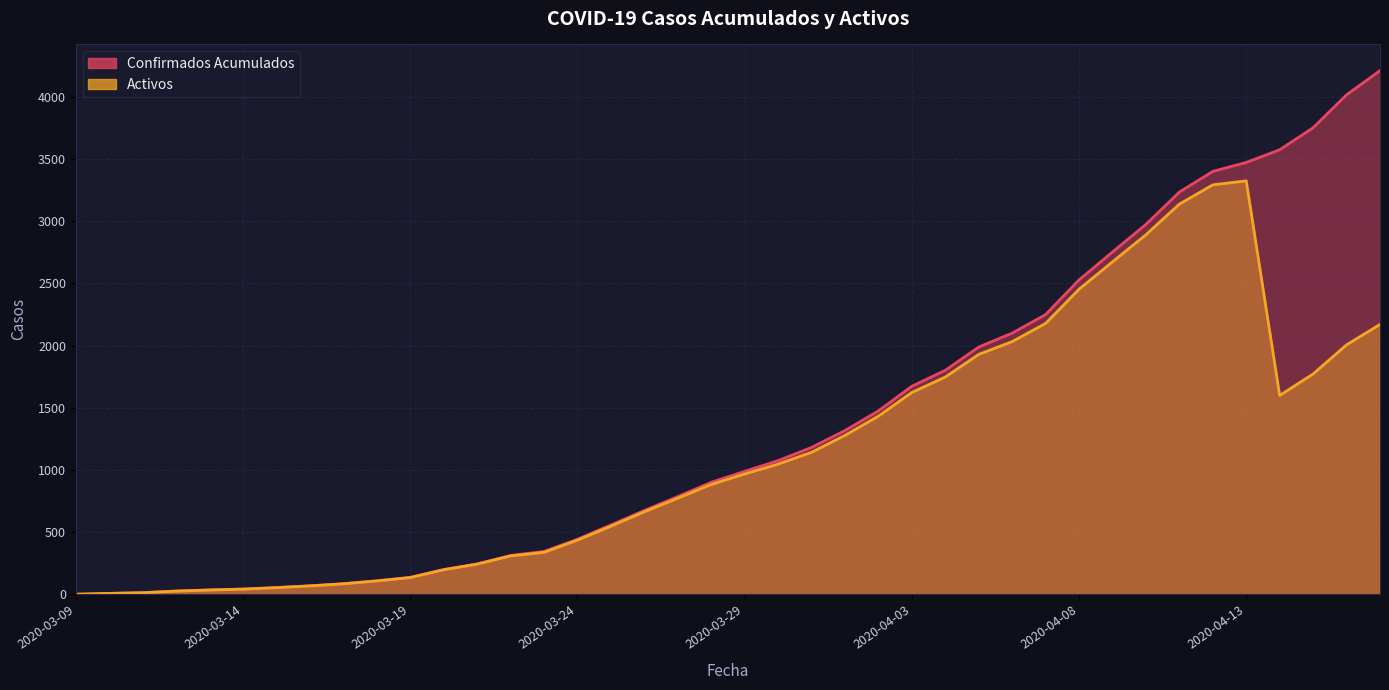

What is the total value across all series at 2020-03-30?

2122